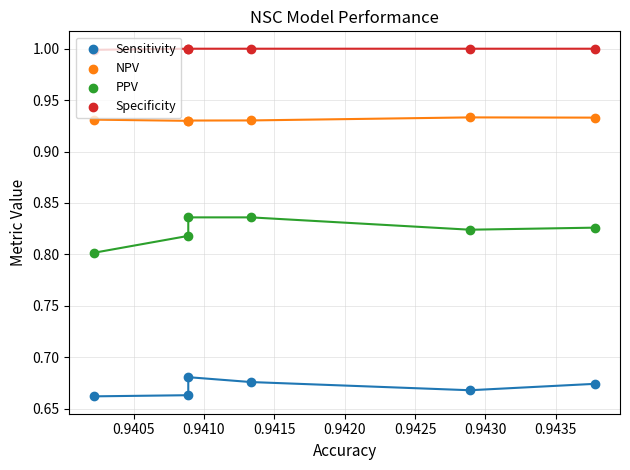

Which series has the largest total across all categories?

Specificity